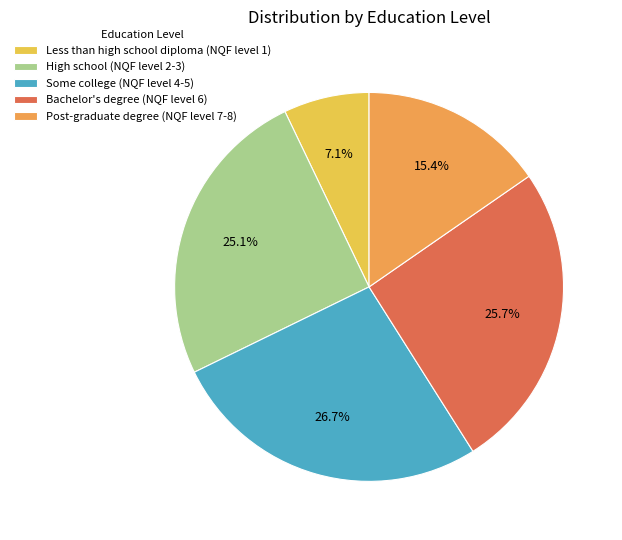

To the nearest percent, what portion does Post-graduate degree (NQF level 7-8) represent?

15%